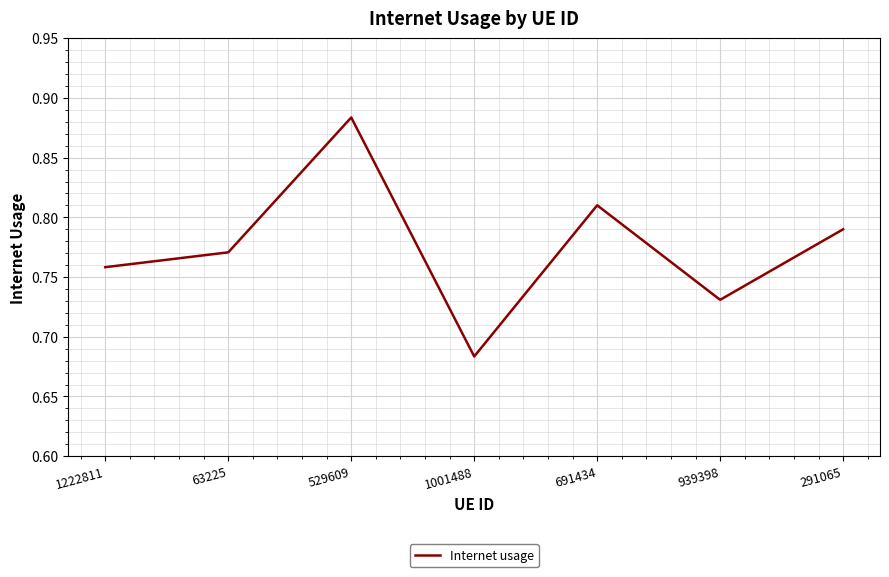

List the labels in order of value, largest first.

529609, 691434, 291065, 63225, 1222811, 939398, 1001488